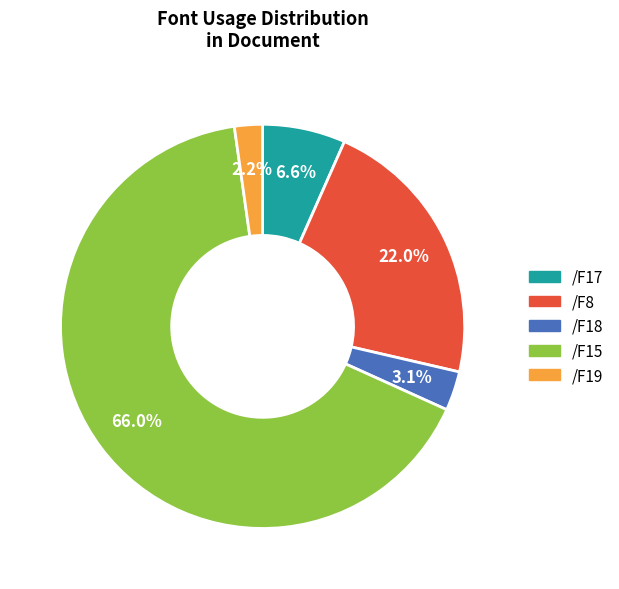

The /F19 slice represents 14% of the pie. True or false?

False